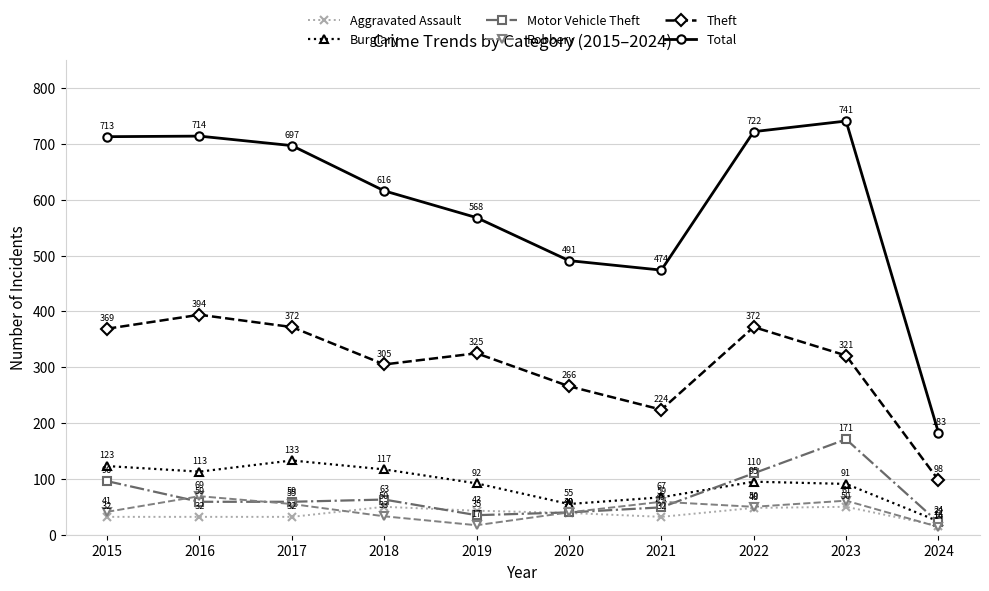

Reading left to right, what are all the values shown in this chart?

Aggravated Assault: 2015=32	2016=32	2017=32	2018=50	2019=43	2020=39	2021=32	2022=48	2023=50	2024=16
Burglary: 2015=123	2016=113	2017=133	2018=117	2019=92	2020=55	2021=67	2022=95	2023=91	2024=24
Motor Vehicle Theft: 2015=96	2016=59	2017=59	2018=63	2019=35	2020=40	2021=49	2022=110	2023=171	2024=22
Robbery: 2015=41	2016=69	2017=55	2018=33	2019=17	2020=40	2021=59	2022=50	2023=61	2024=14
Theft: 2015=369	2016=394	2017=372	2018=305	2019=325	2020=266	2021=224	2022=372	2023=321	2024=98
Total: 2015=713	2016=714	2017=697	2018=616	2019=568	2020=491	2021=474	2022=722	2023=741	2024=183